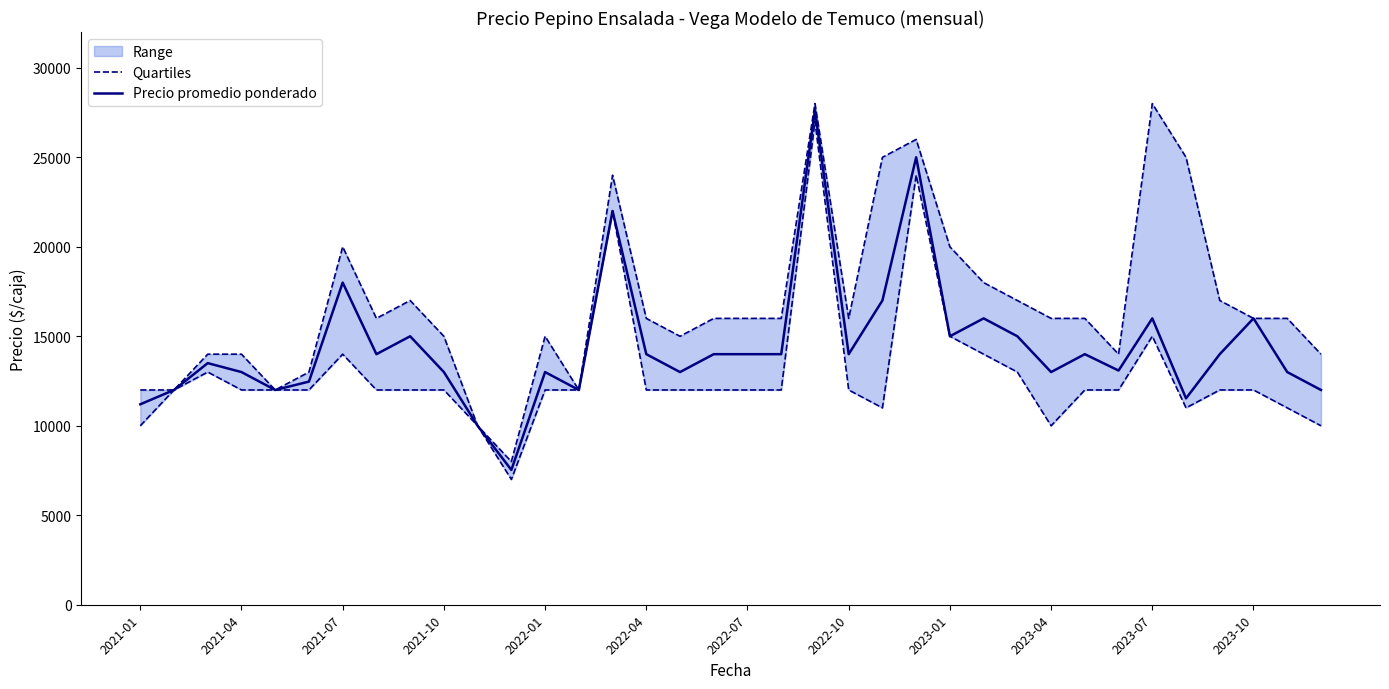

What is the greatest value displayed?

27627